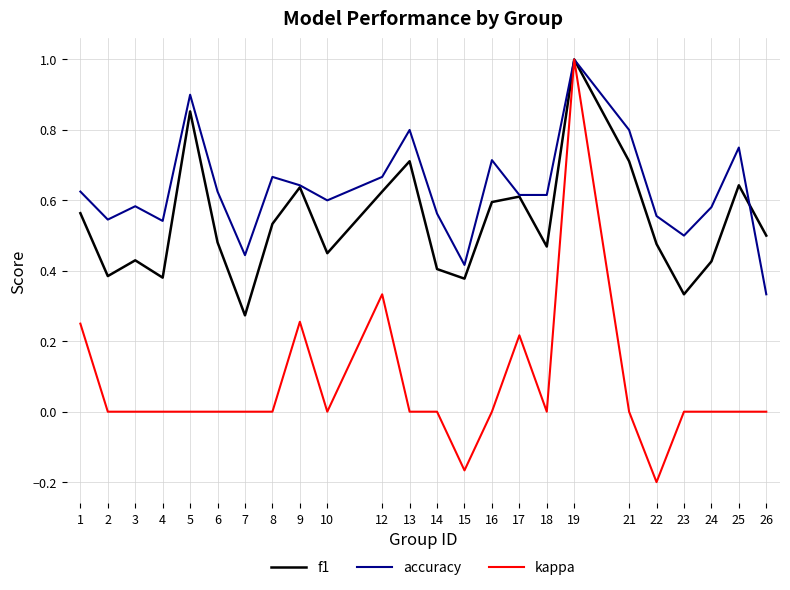

What are all the series names shown in the legend?

f1, accuracy, kappa